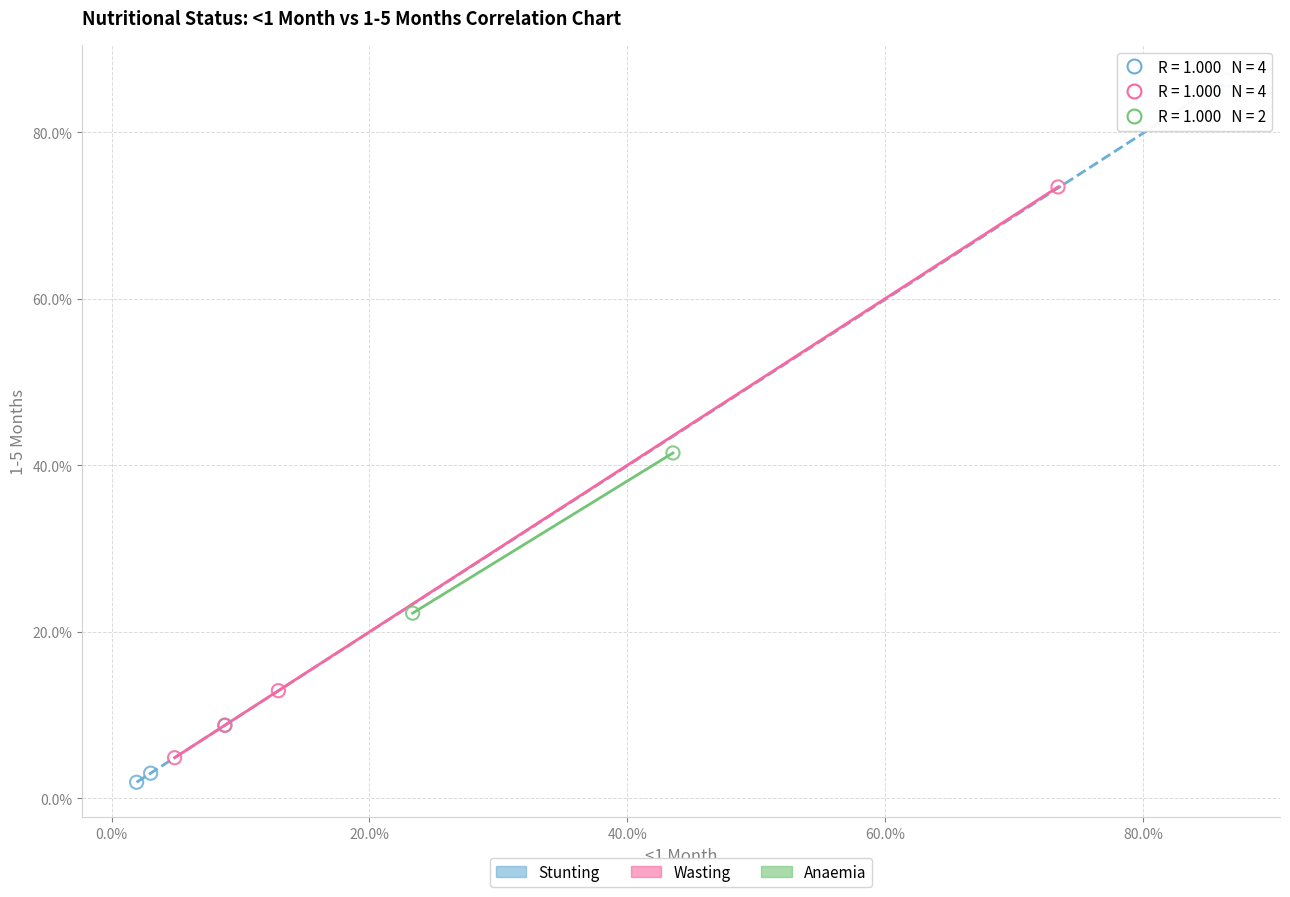

What are all the series names shown in the legend?

Stunting, Wasting, Anaemia